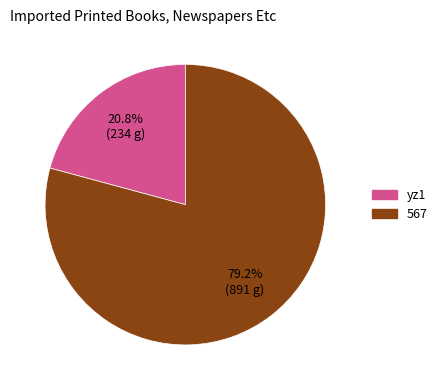

Which slice is the smallest?

yz1